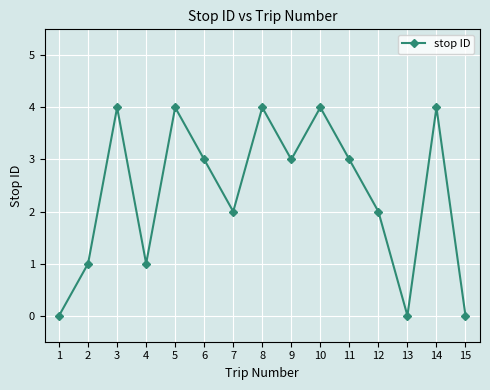

The chart shows a value of 2 at 3. True or false?

False